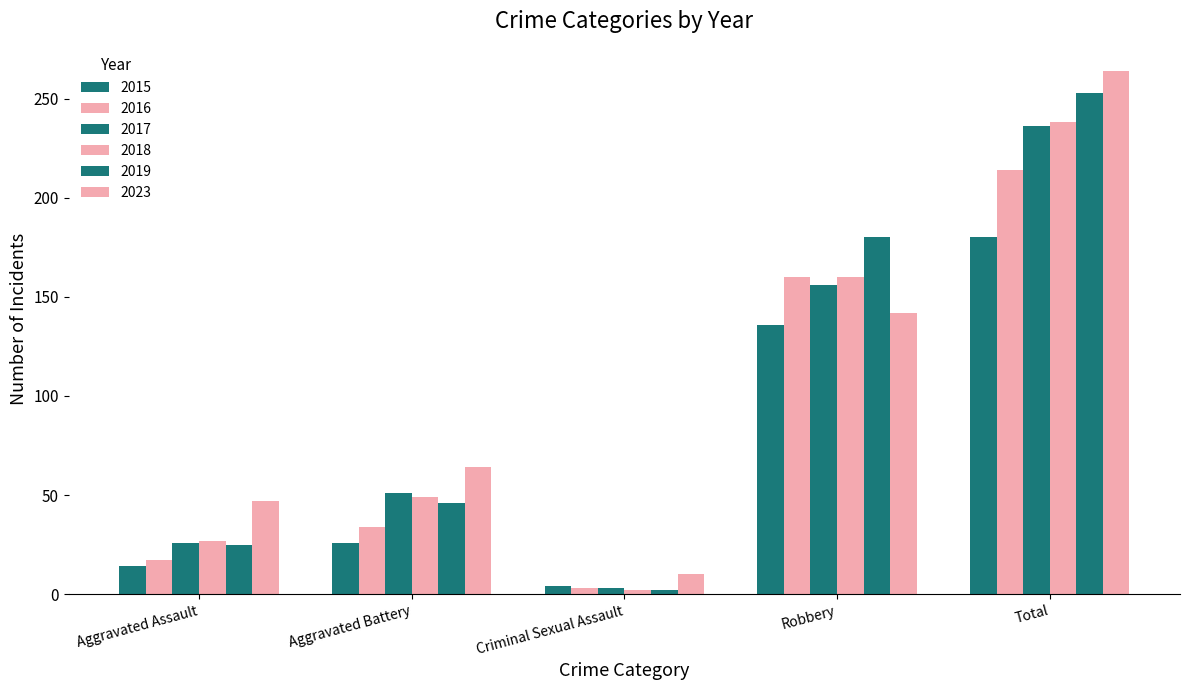

At which category is the sum across all series the highest?

Total